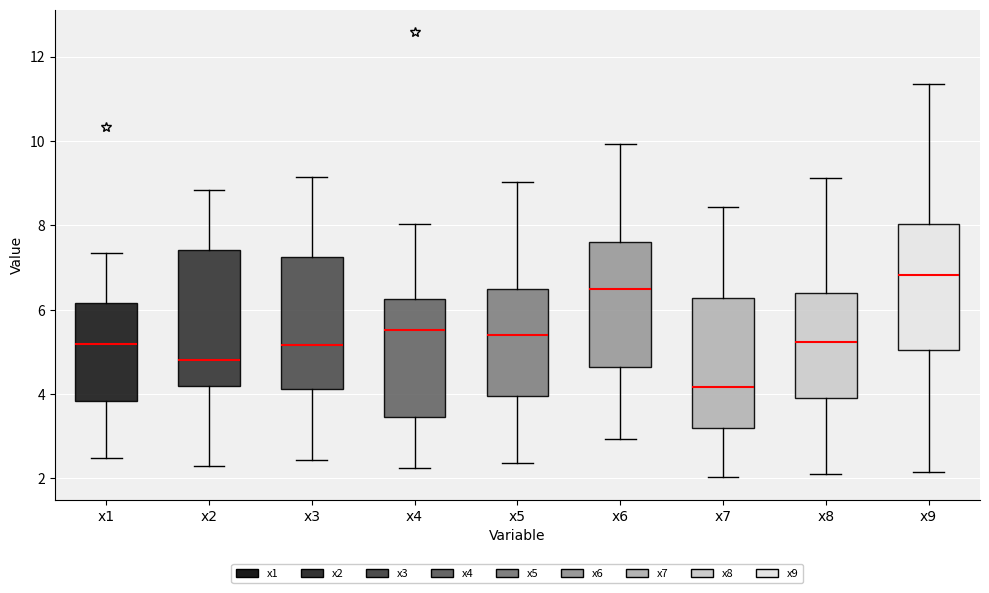

Reading left to right, read every box against the y-axis: the position of its median line, the range the box covers, and the ends of its whiskers. The values are not printed on the chart, so give them approximately, as read against the axis.

x1: median 5.2, box 3.8 to 6.2, whiskers 2.4 to 7.4
x2: median 4.8, box 4.2 to 7.4, whiskers 2.2 to 8.8
x3: median 5.2, box 4.2 to 7.2, whiskers 2.4 to 9.2
x4: median 5.6, box 3.4 to 6.2, whiskers 2.2 to 8.0
x5: median 5.4, box 4.0 to 6.6, whiskers 2.4 to 9.0
x6: median 6.4, box 4.6 to 7.6, whiskers 3.0 to 10.0
x7: median 4.2, box 3.2 to 6.2, whiskers 2.0 to 8.4
x8: median 5.2, box 4.0 to 6.4, whiskers 2.0 to 9.2
x9: median 6.8, box 5.0 to 8.0, whiskers 2.2 to 11.4